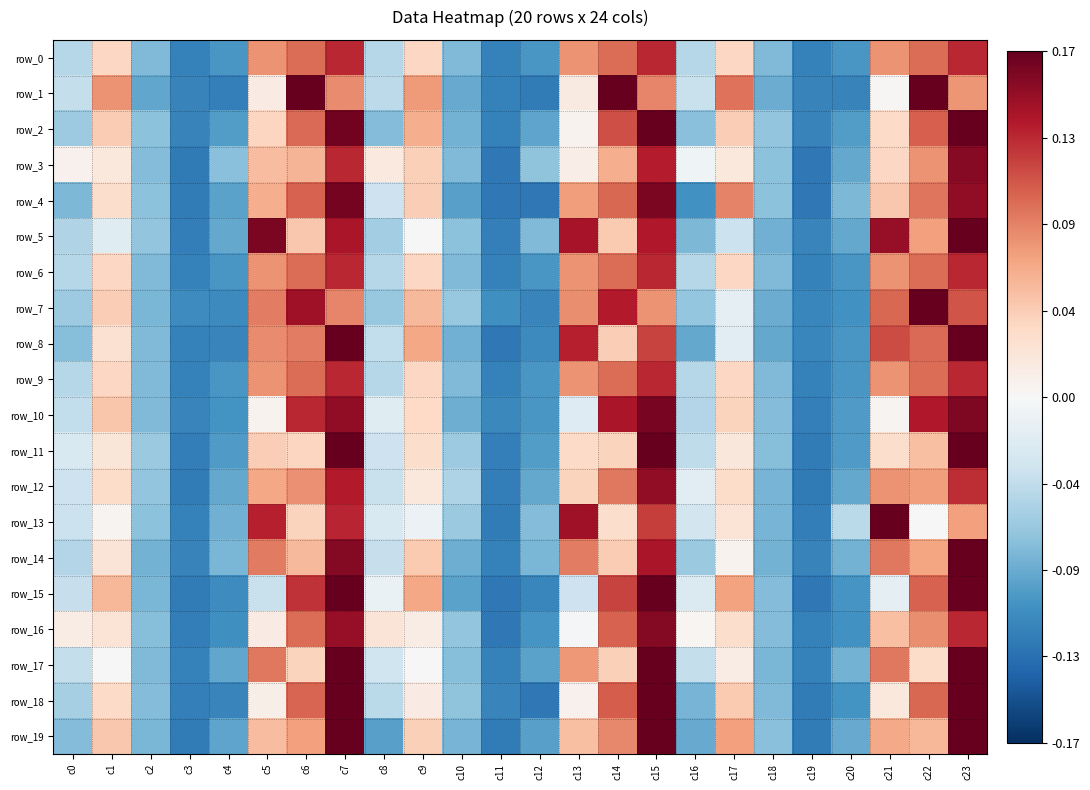

What is the difference between the maximum and second lowest values in the row_14 series?

0.3